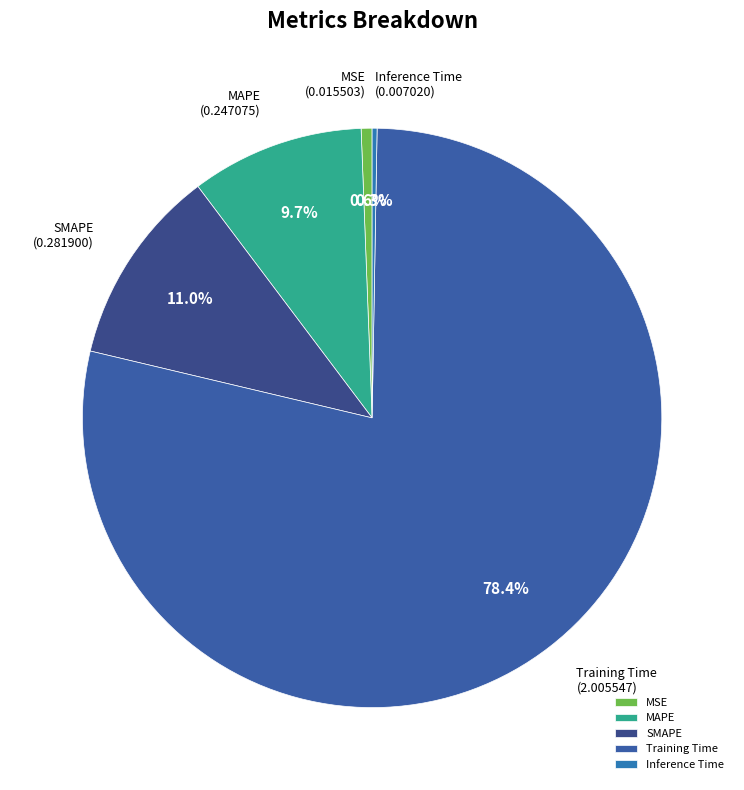

Which has a higher value, Training Time or SMAPE?

Training Time